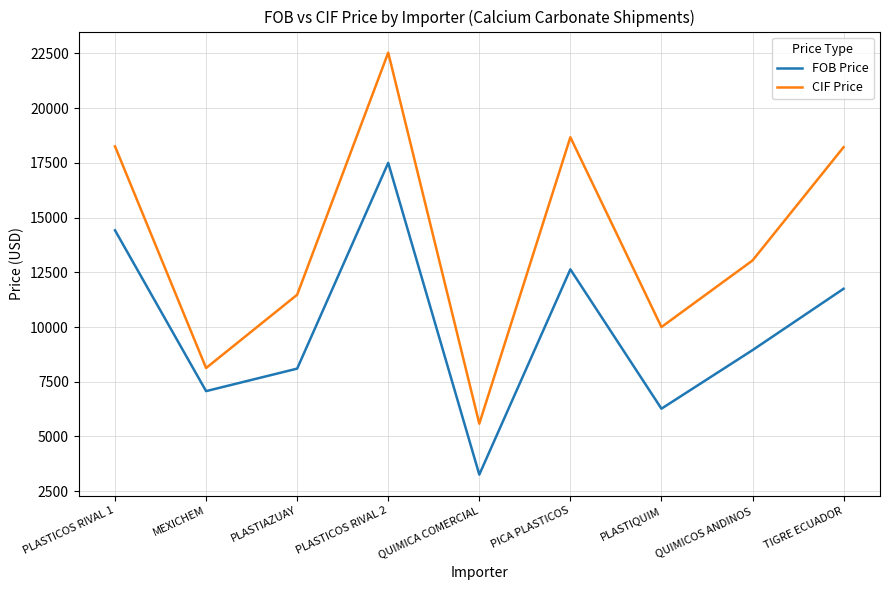

Which series changed the most between PLASTICOS RIVAL 2 and TIGRE ECUADOR?

FOB Price